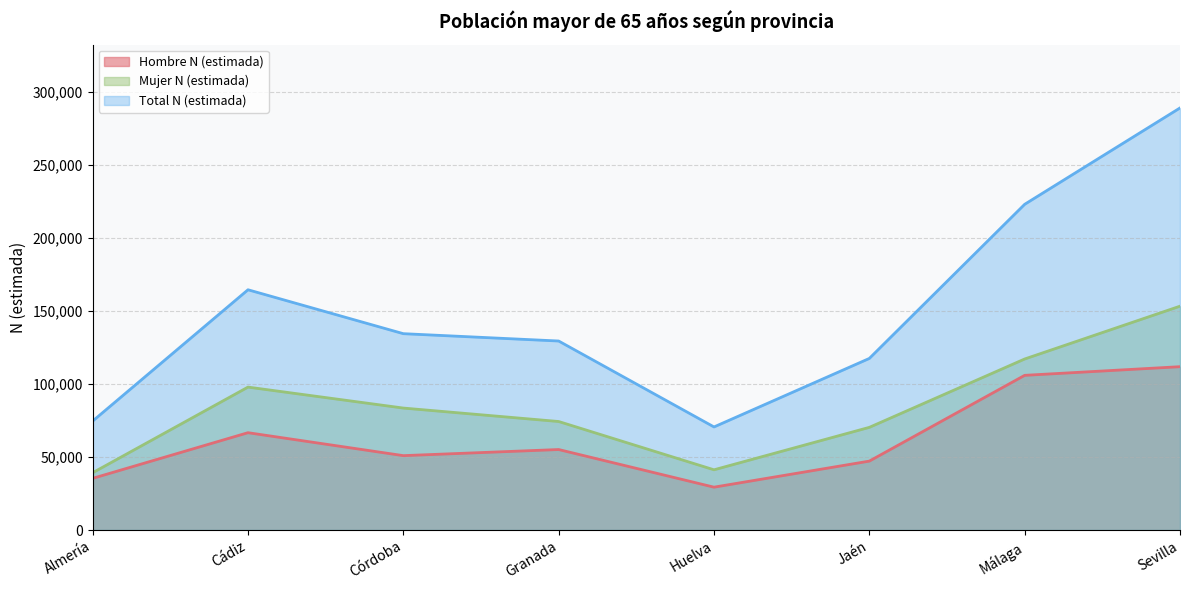

Which series has the largest total across all categories?

Total N (estimada)